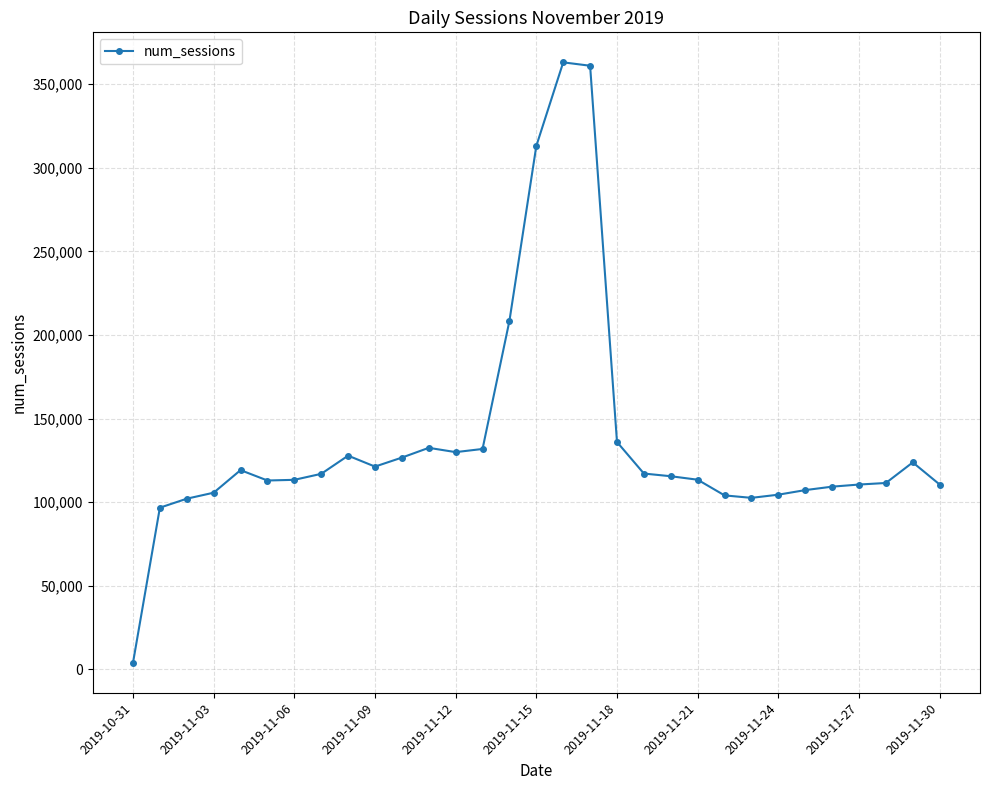

True or false: there are more than 0 points higher than both neighbors.

True